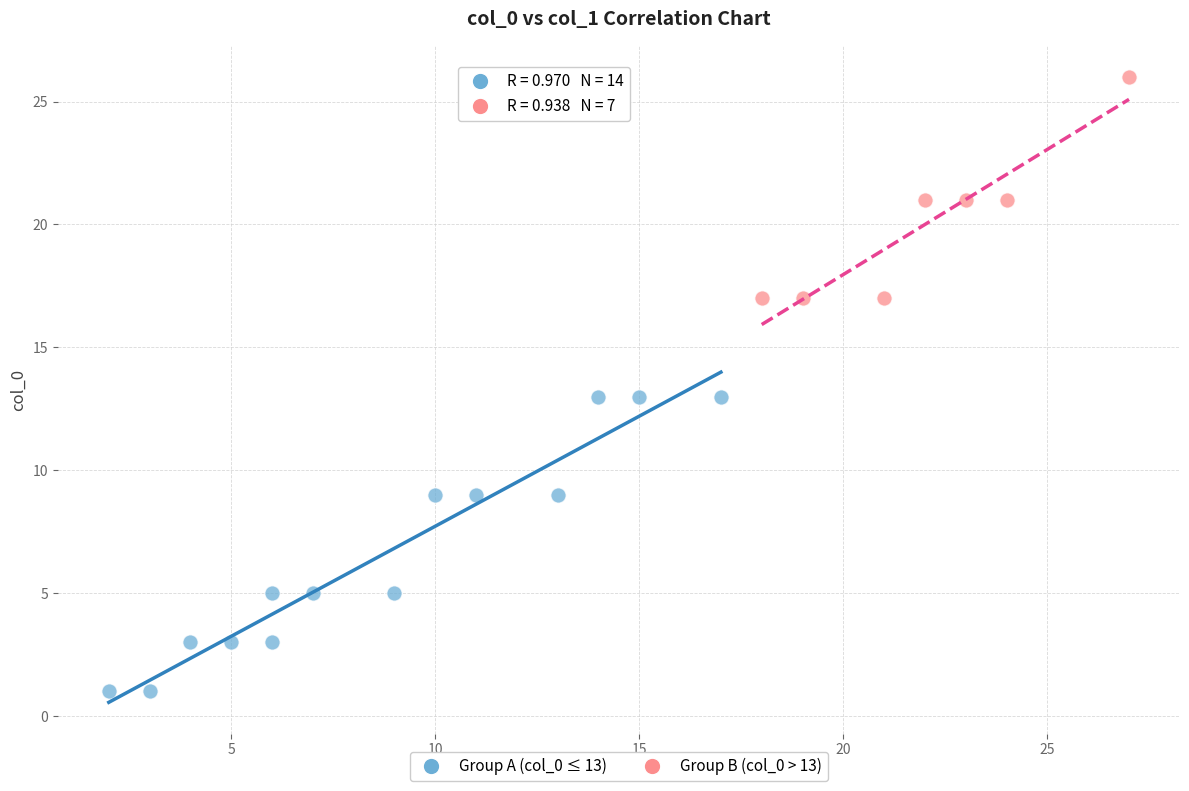

Which series reaches the maximum Y coordinate?

Group B (col_0 > 13)